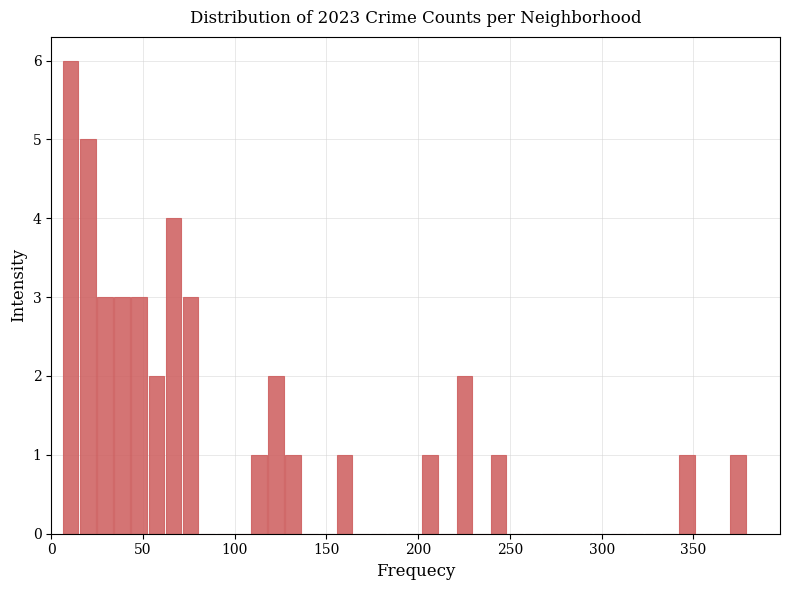

Around what value on the x-axis is the tallest bar? Give the approximate position of its centre, as read against the axis.

10